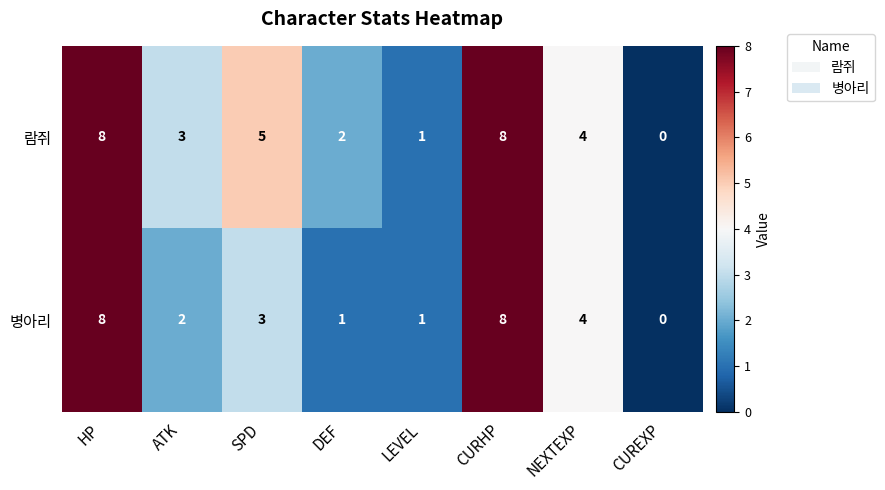

Reading left to right, what are all the values shown in this chart?

람쥐: HP=8	ATK=3	SPD=5	DEF=2	LEVEL=1	CURHP=8	NEXTEXP=4	CUREXP=0
병아리: HP=8	ATK=2	SPD=3	DEF=1	LEVEL=1	CURHP=8	NEXTEXP=4	CUREXP=0